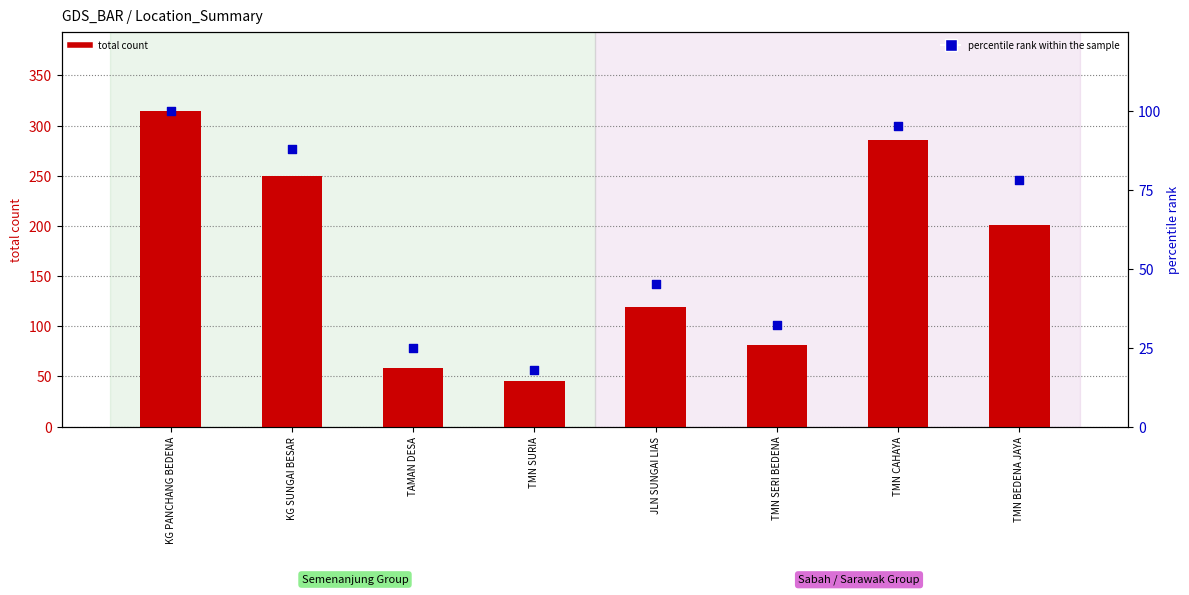

Which series has the largest total across all categories?

total count